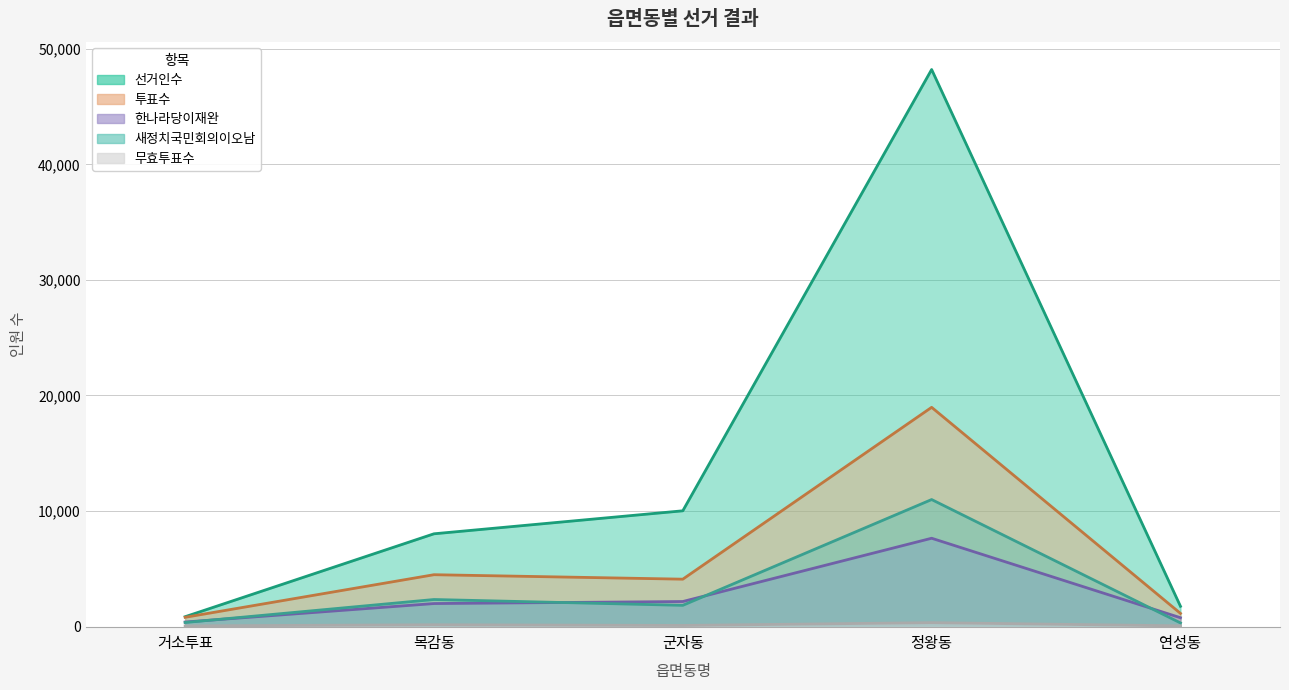

How many interior local valleys does the 무효투표수 series have?

1